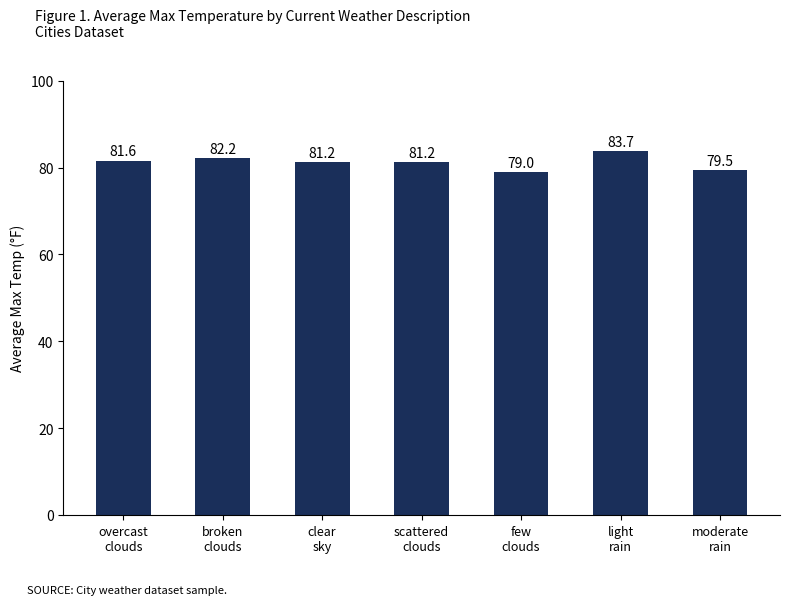

What is the label of the 5th bar from the right?

clear
sky